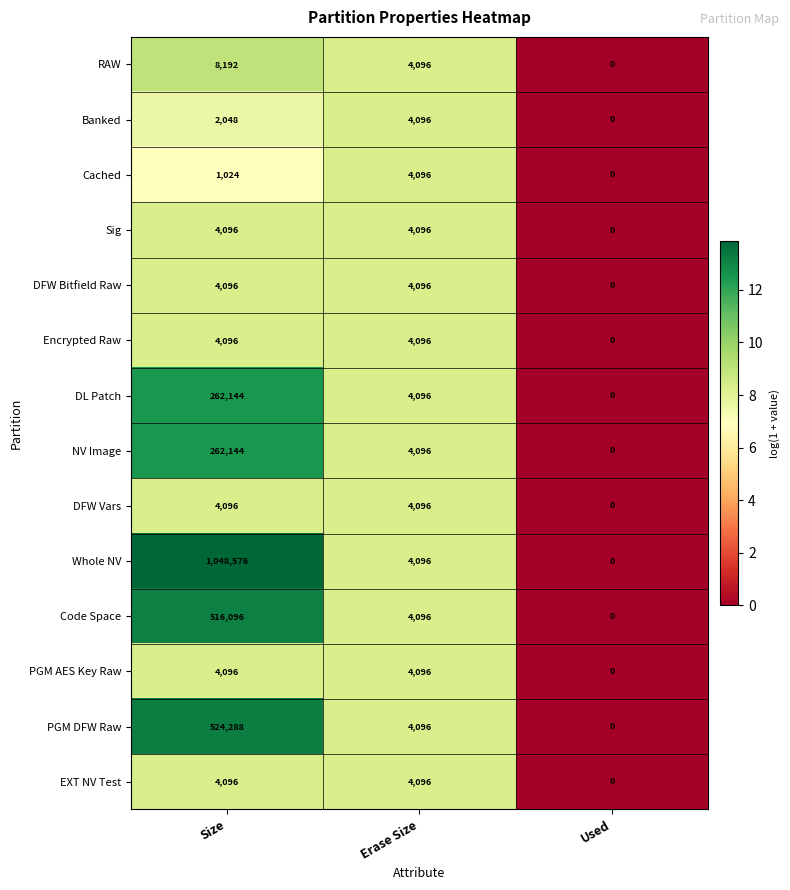

Count the Cached values in the range 0 to 4096.

3